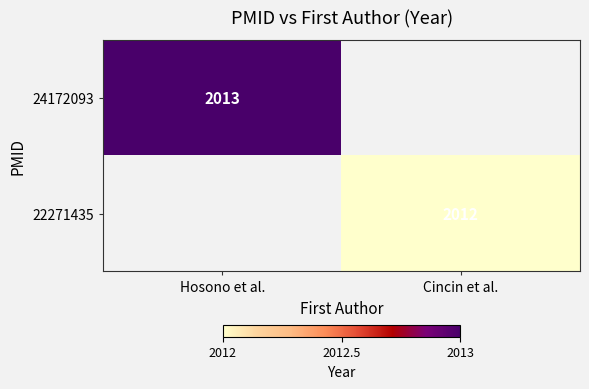

The value of 22271435 at Cincin et al. is 3351.5. True or false?

False